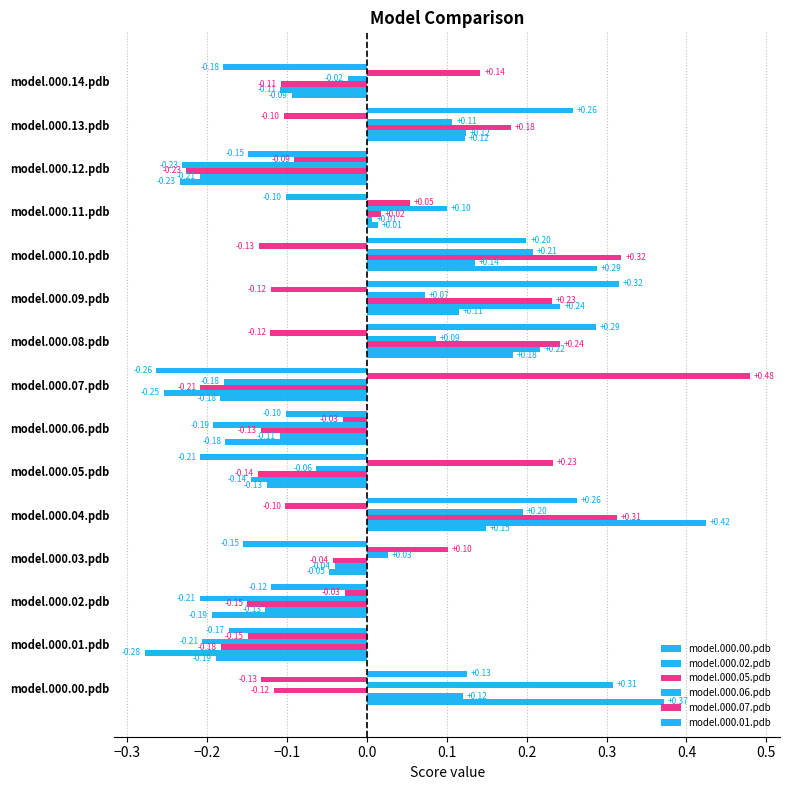

How many negative values does the model.000.00.pdb series have?

8